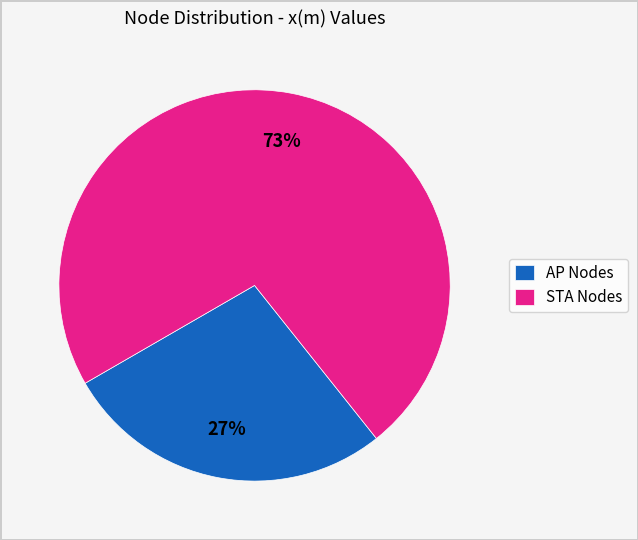

Combined, do STA Nodes and AP Nodes account for over 50%?

Yes